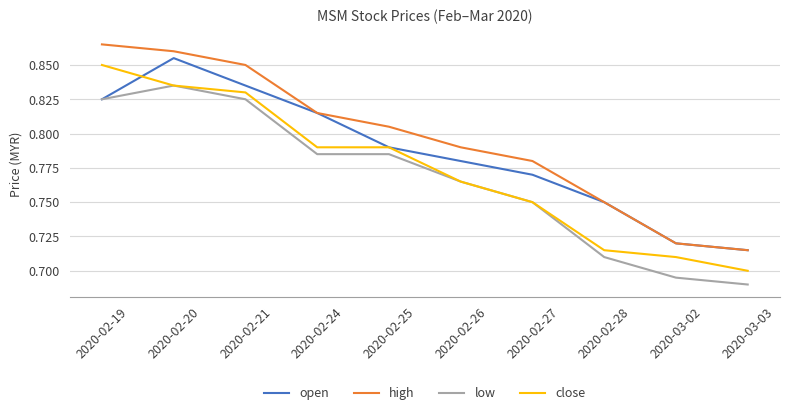

At which label is close closest to 0?

2020-03-03